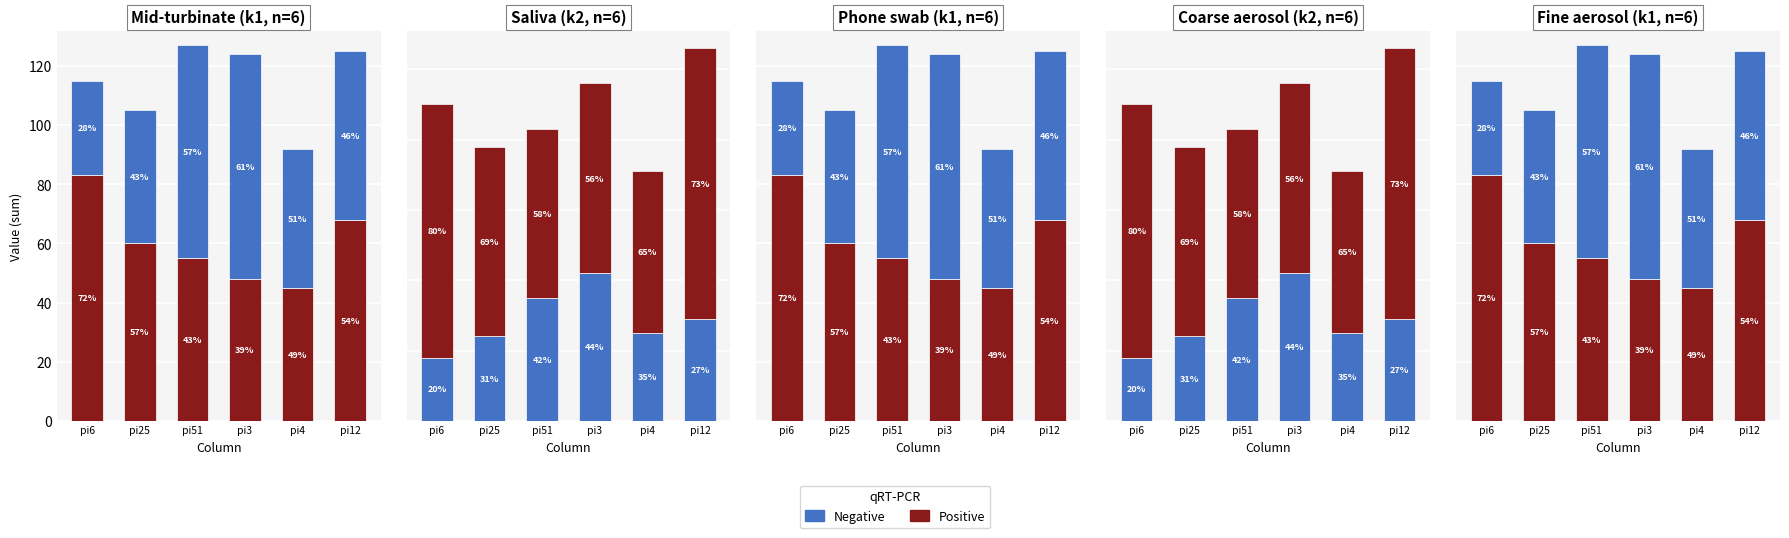

What is the label of the 1st bar from the right?

pi12